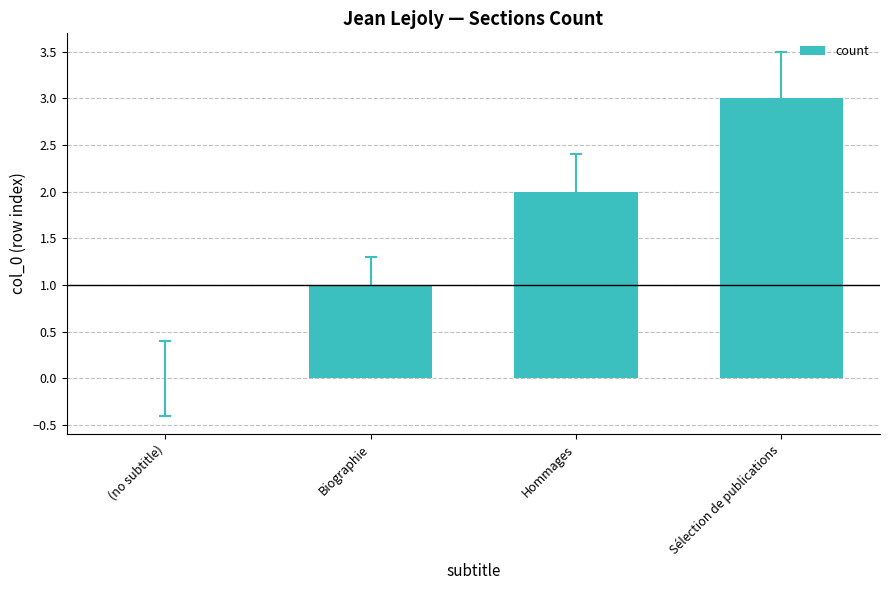

What is the change in value from Biographie to Sélection de publications?

+2